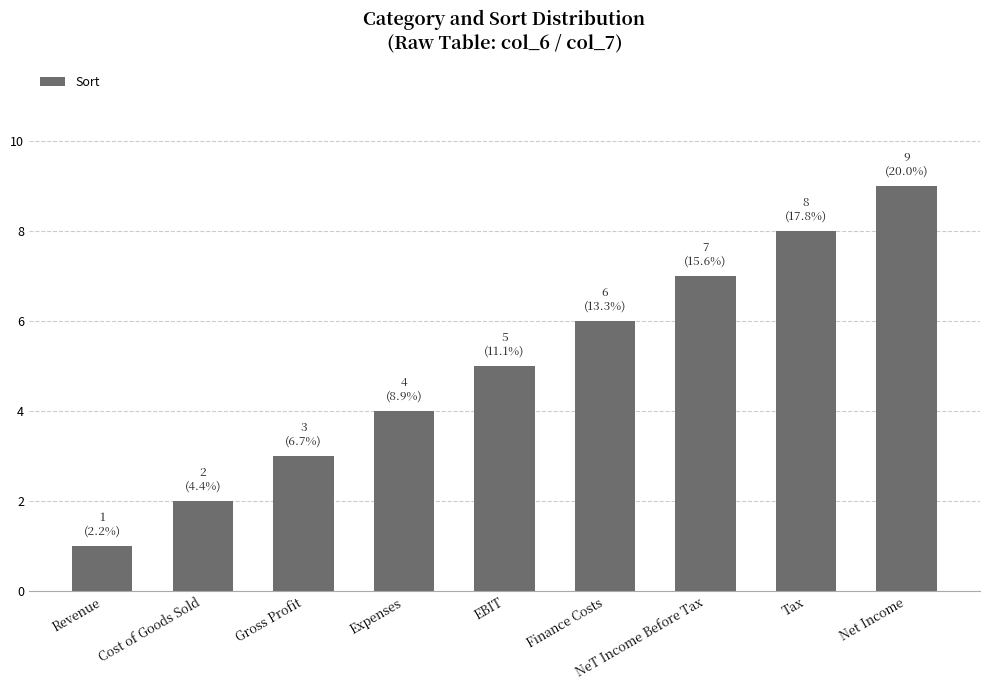

Count the number of data series in this chart.

1